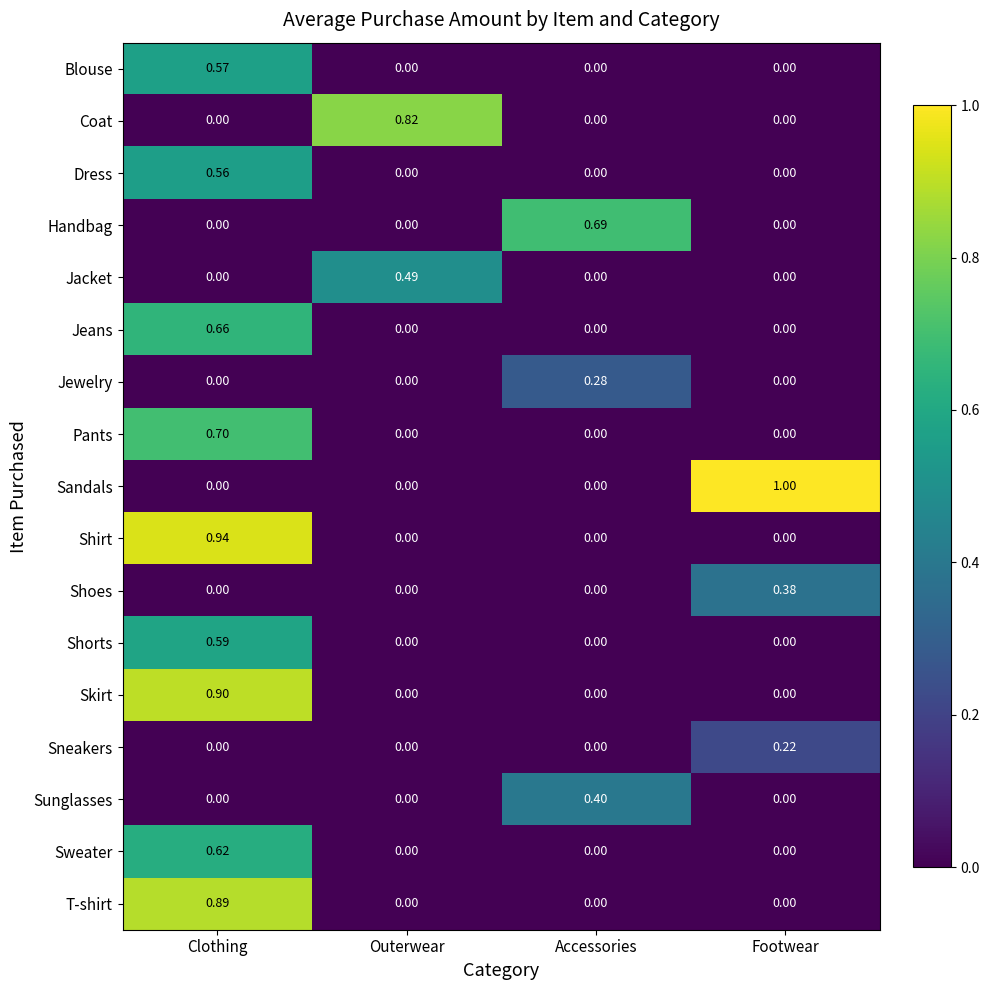

Which series changed the most between Outerwear and Accessories?

Coat